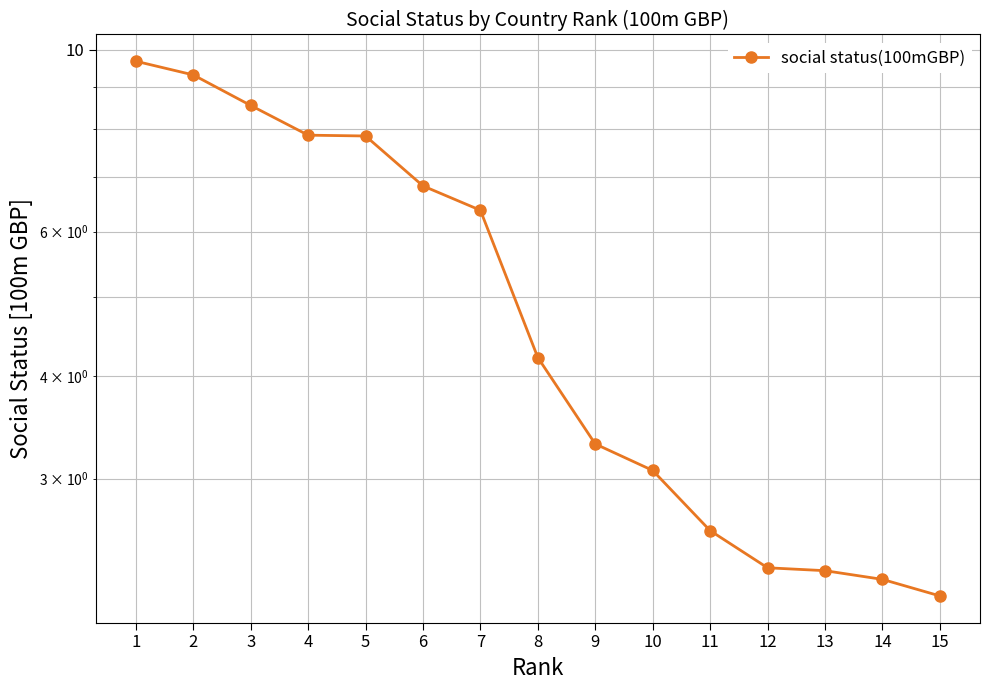

Reading left to right, list all the values displayed in this chart.

9.7	9.3	8.6	7.9	7.8	6.8	6.4	4.2	3.3	3.1	2.6	2.3	2.3	2.3	2.2